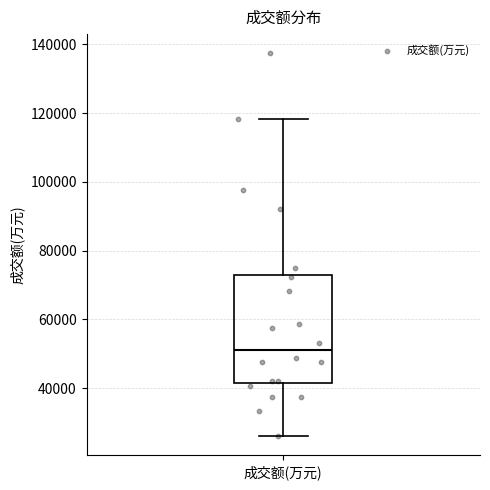

Read this box plot against the y-axis: the position of the median line, the range covered by the box, and the ends of both whiskers. The values are not printed on the chart, so give them approximately, as read against the axis.

median 52000, box 42000 to 74000, whiskers 26000 to 118000